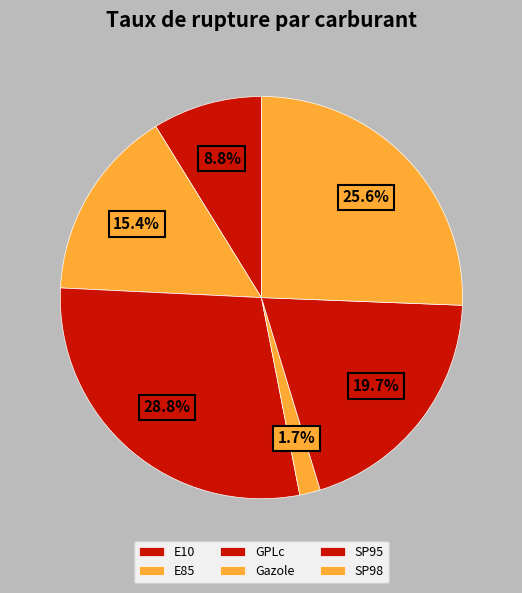

Which has a higher value, SP98 or E10?

SP98